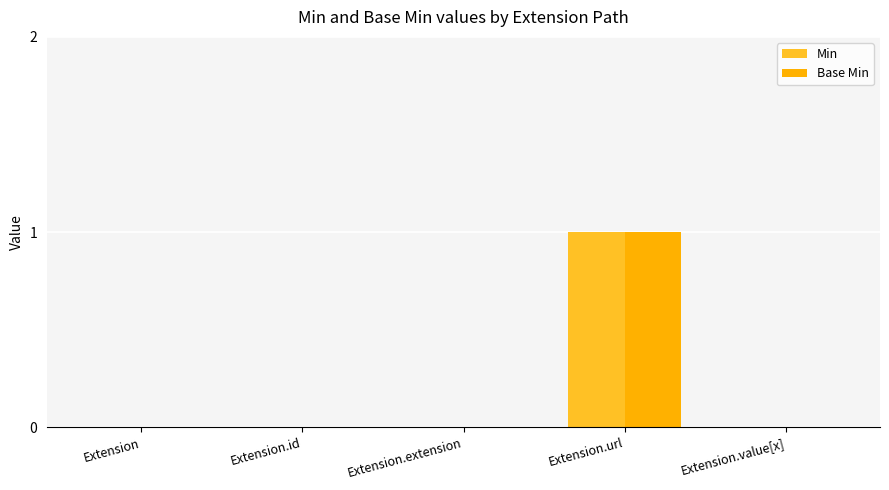

What is the total value across all series at Extension.url?

2